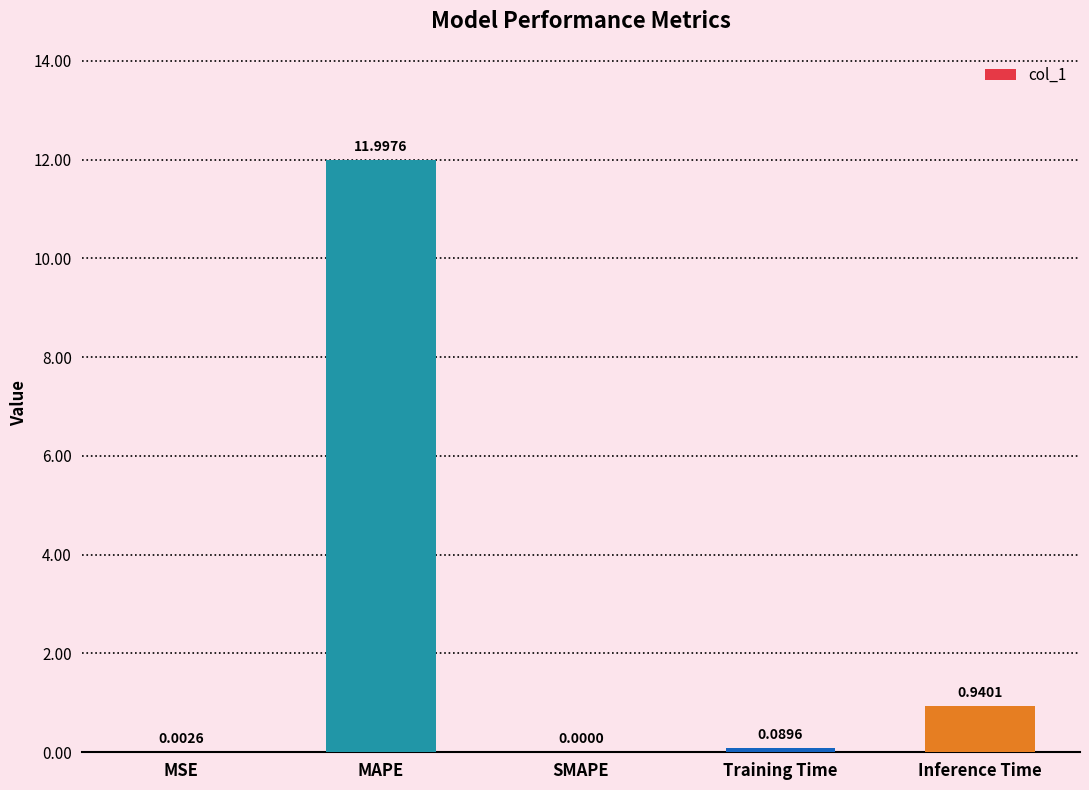

What is the sum of the values at SMAPE and MAPE?

12.0